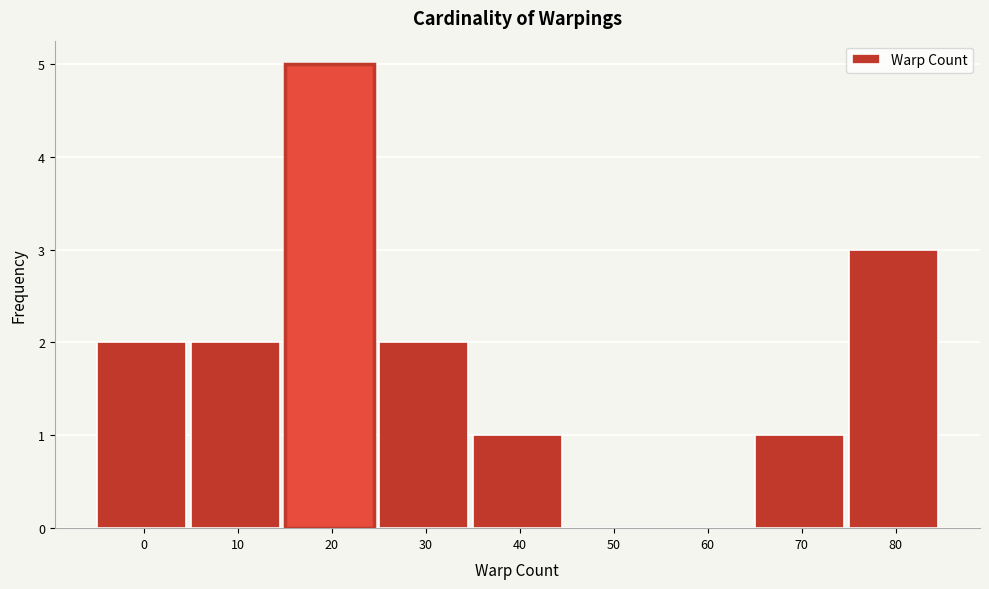

Reading left to right, extract all data points from this chart.

0=2	10=2	20=5	30=2	40=1	50=0	60=0	70=1	80=3